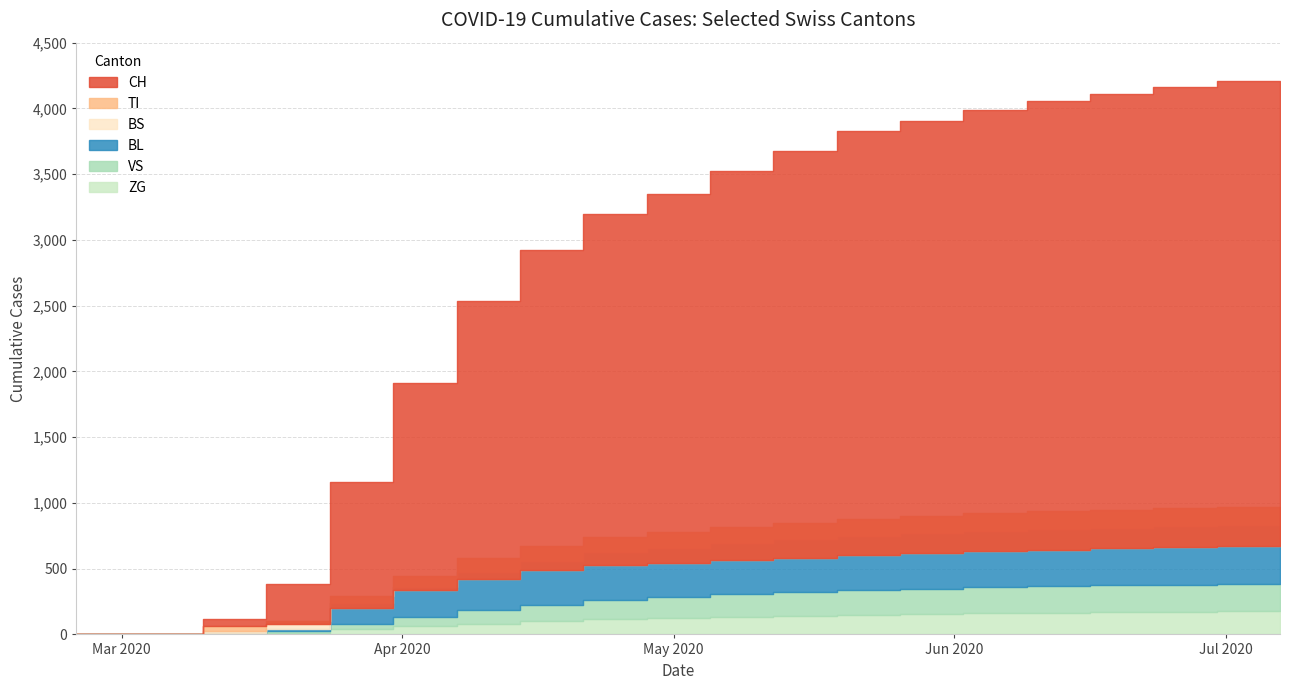

True or false: BL and ZG cross at least once.

False